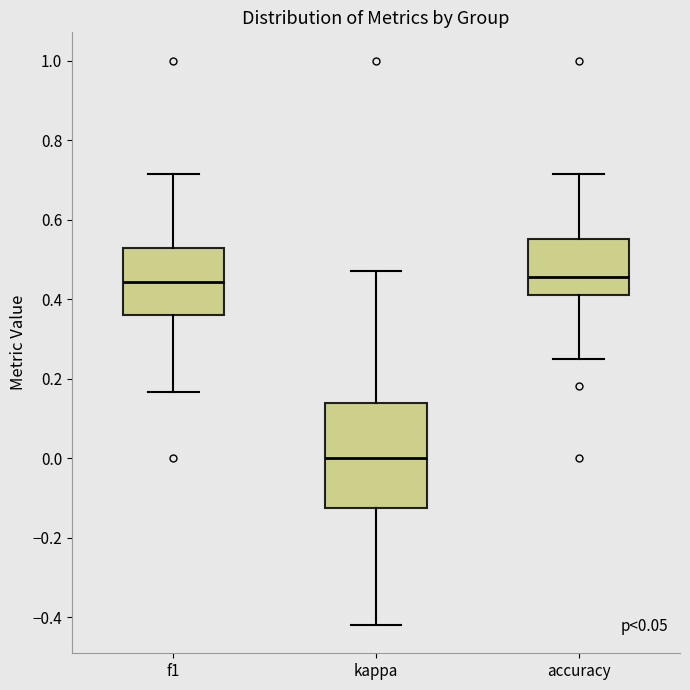

Which box is the tallest, from its lower edge to its upper edge?

kappa